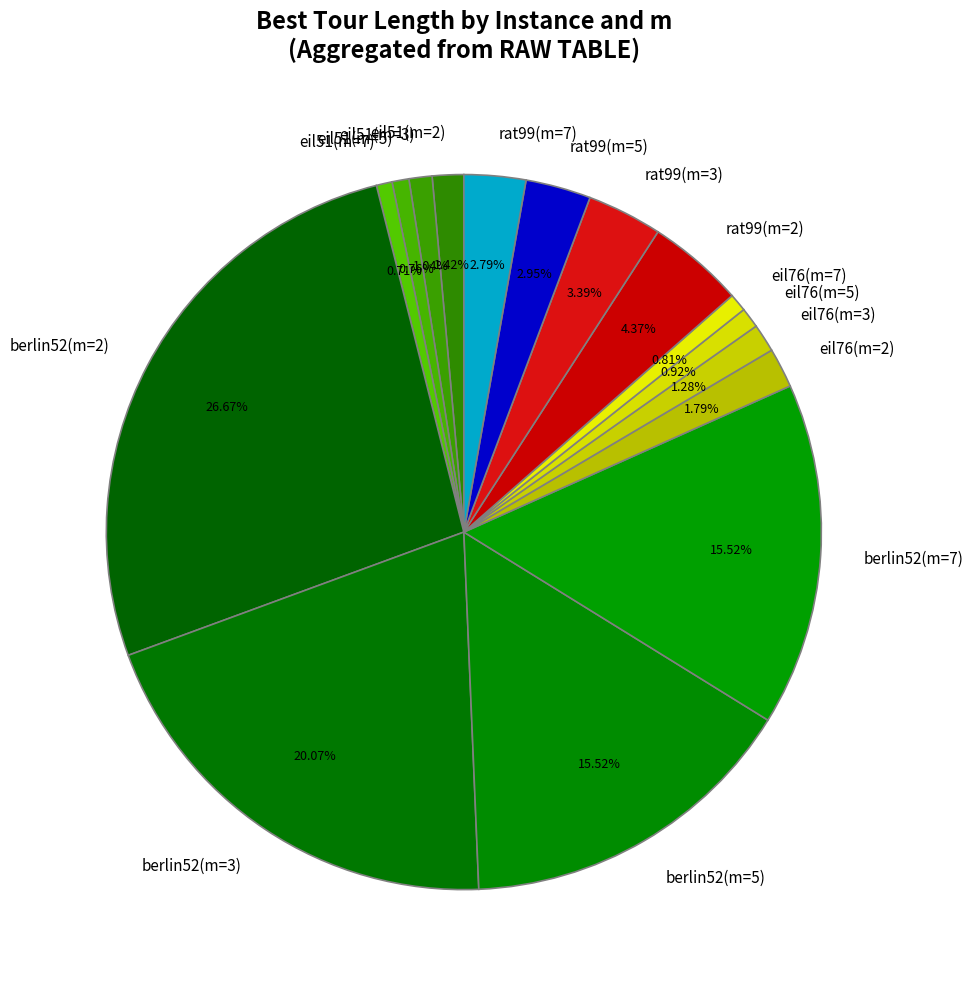

Is the sum of eil51(m=5) and eil51(m=7) greater than half?

No